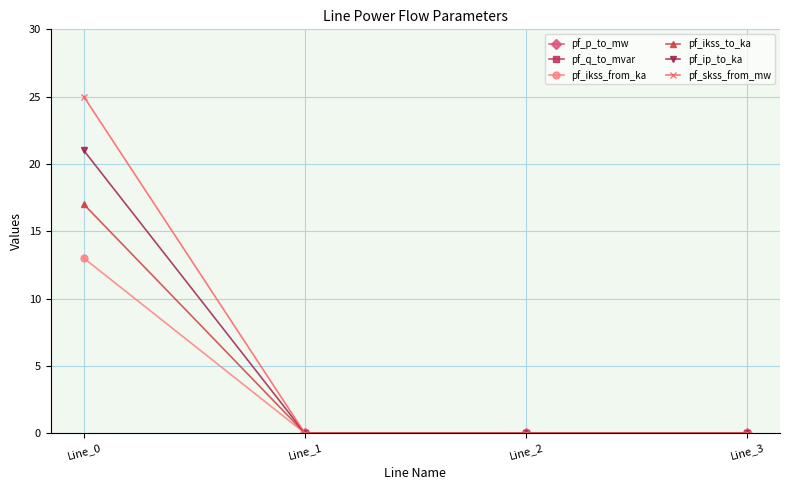

At how many categories does at least one series exceed 0?

3